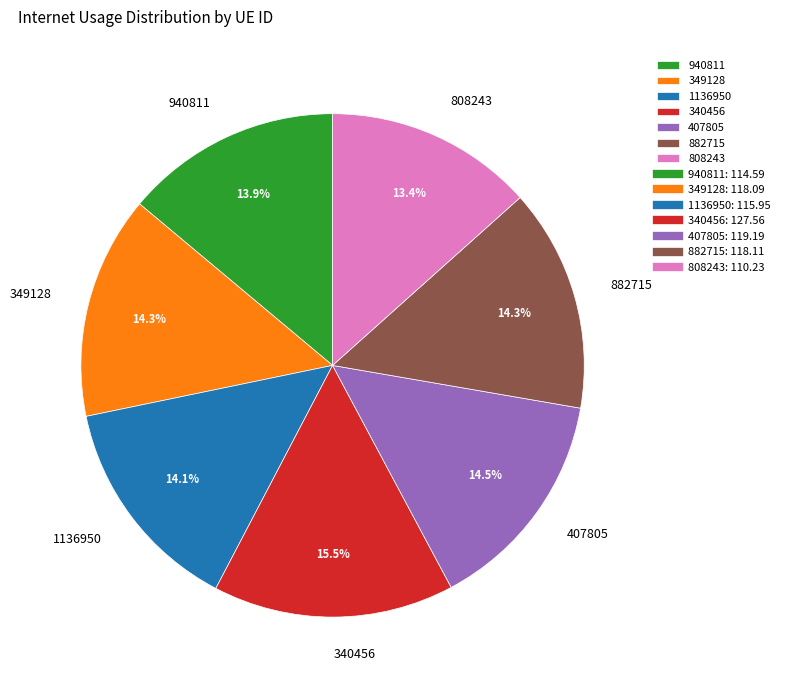

True or false: 407805 accounts for 24% of the total.

False